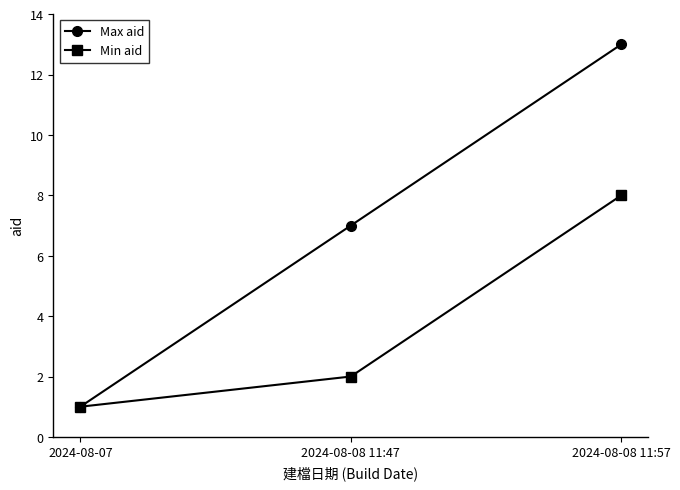

Is the value of Min aid at 2024-08-08 11:57 greater than the value of Max aid at 2024-08-07?

Yes